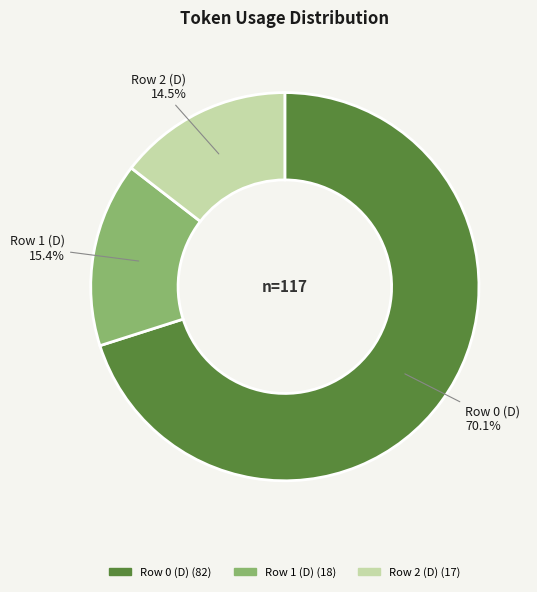

To the nearest percent, what is the difference between the Row 0 (D) and Row 2 (D) slice percentages?

56%